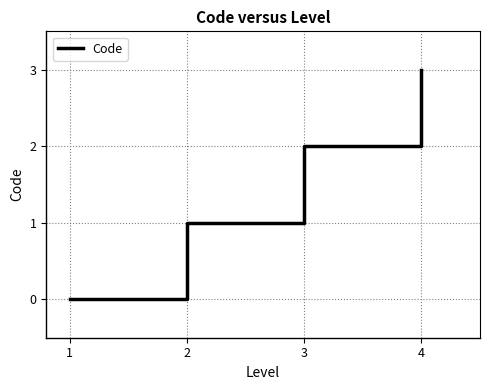

How many distinct data groups are displayed?

1